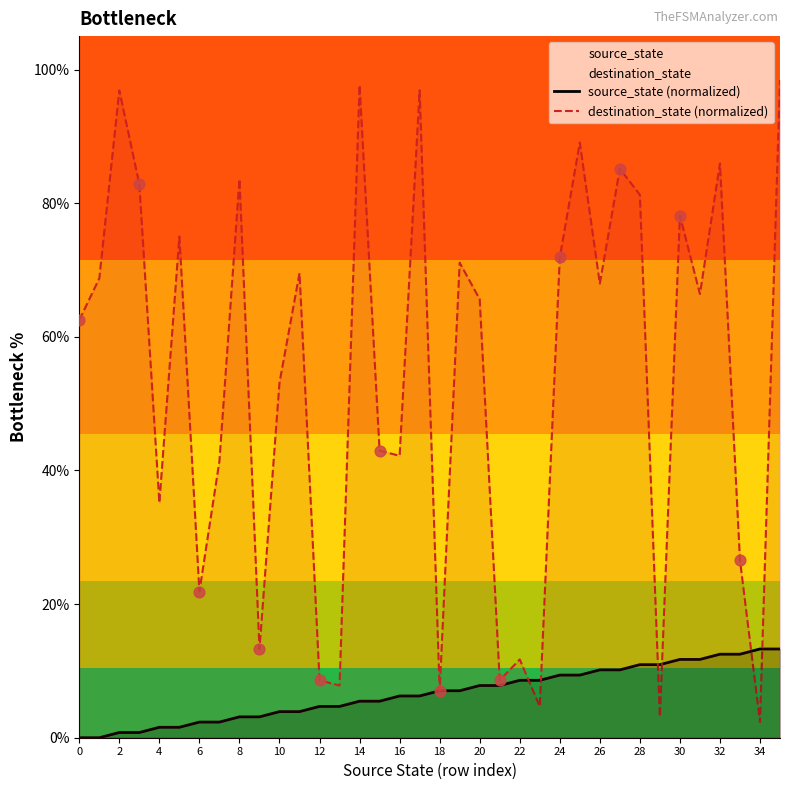

Which series has the largest total across all categories?

destination_state (normalized)